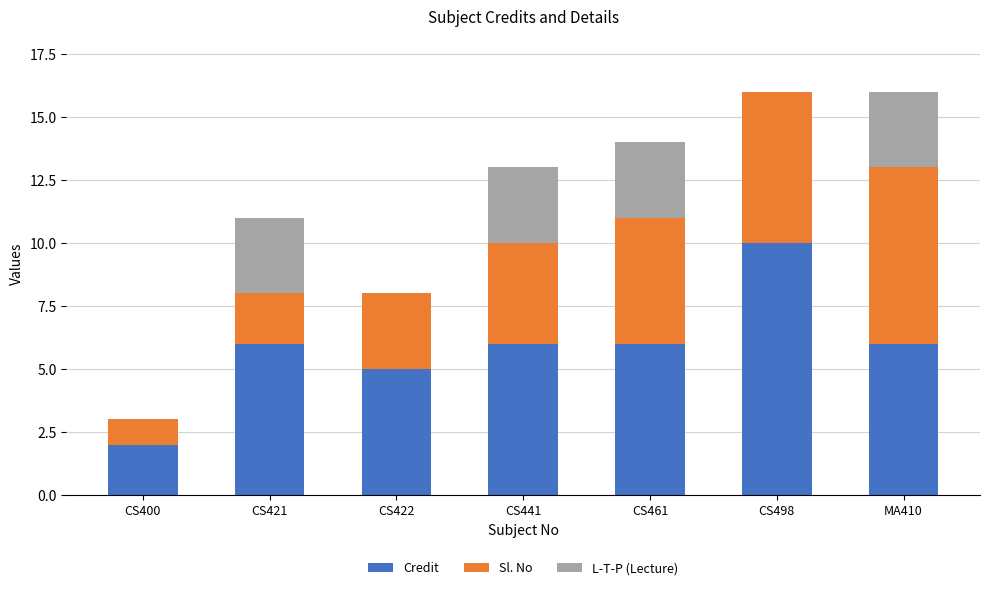

Reading left to right, what are the values for Credit?

CS400=2	CS421=6	CS422=5	CS441=6	CS461=6	CS498=10	MA410=6